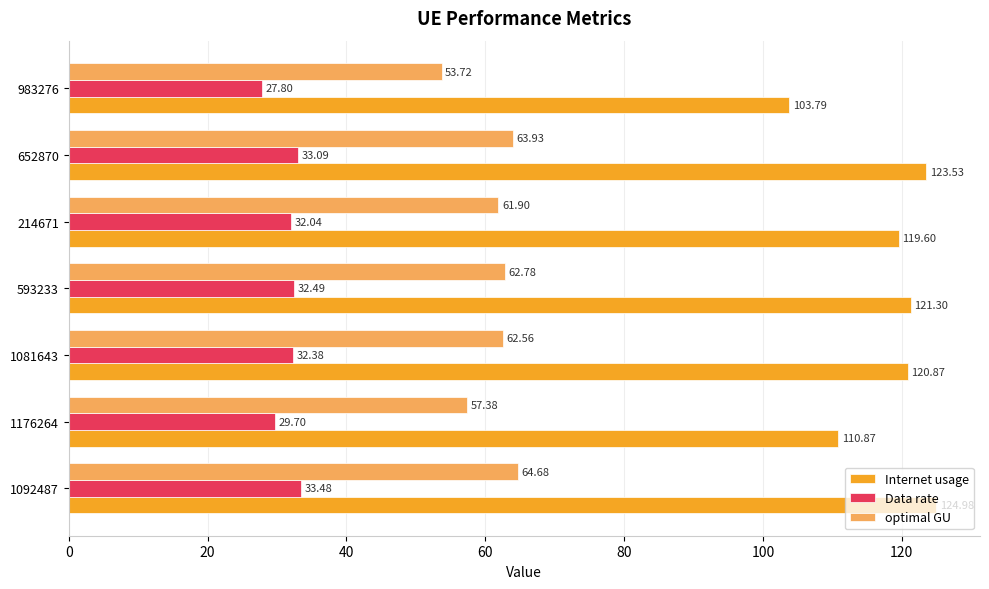

What is the difference between the highest and lowest values at 593233?

88.8